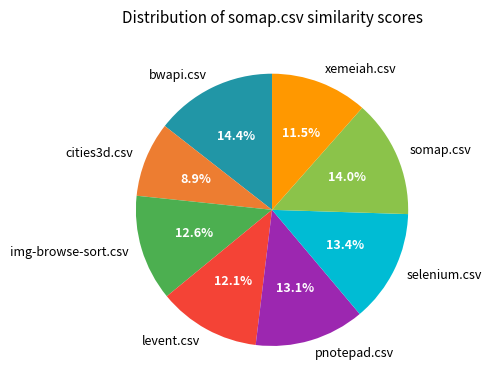

What is the smallest slice in the pie chart?

cities3d.csv